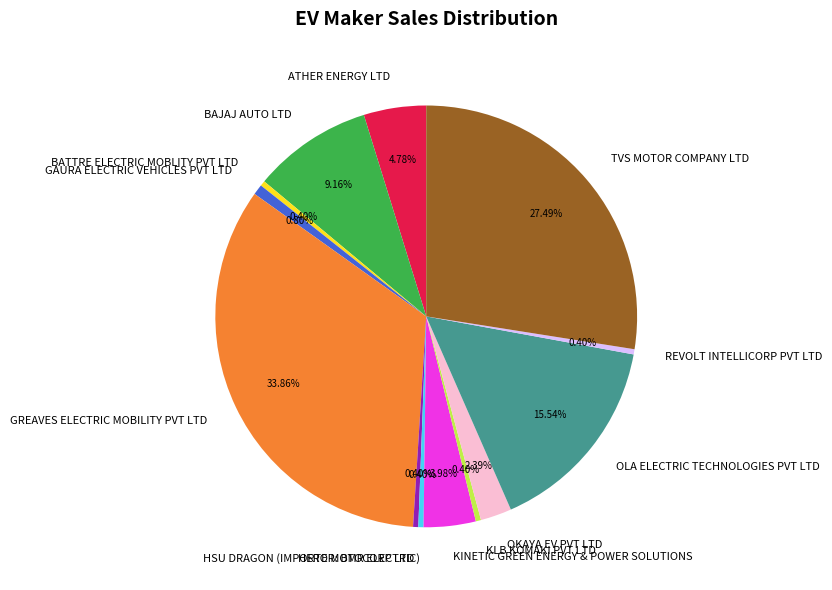

Combined, what portion of the pie is TVS MOTOR COMPANY LTD and KINETIC GREEN ENERGY & POWER SOLUTIONS?

31.5%